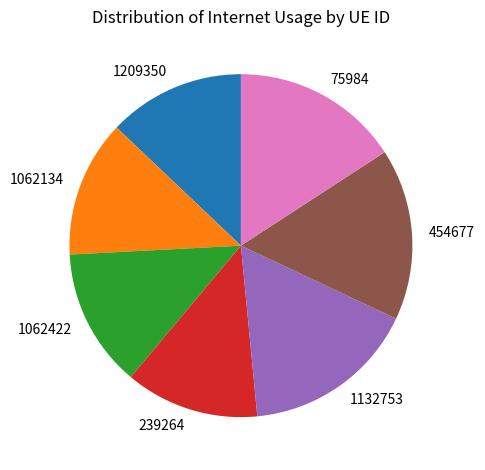

Is there any slice that represents more than half of the pie?

No